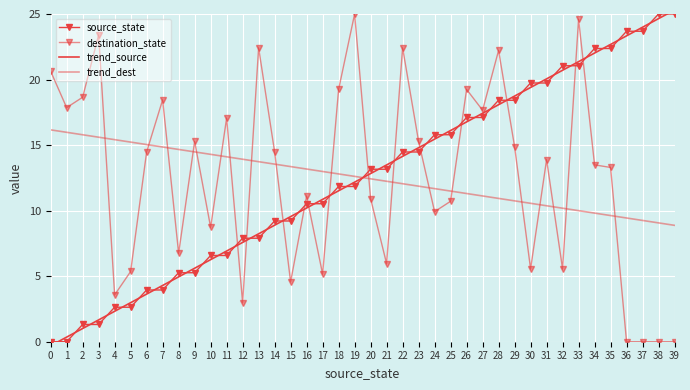

Which series has the largest total across all categories?

destination_state